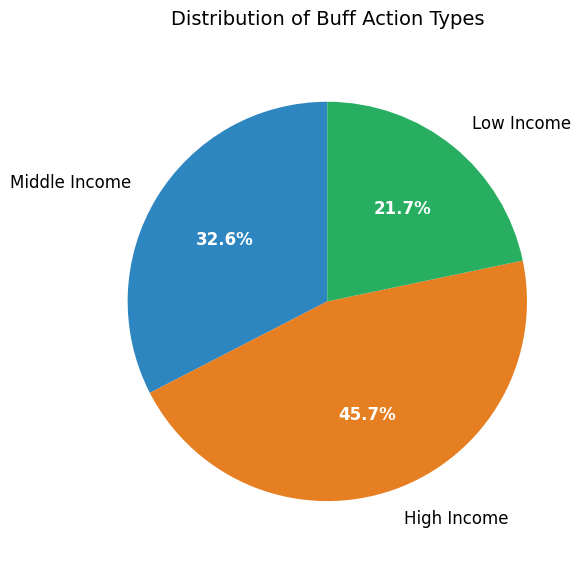

Between Middle Income and Low Income, which is larger?

Middle Income